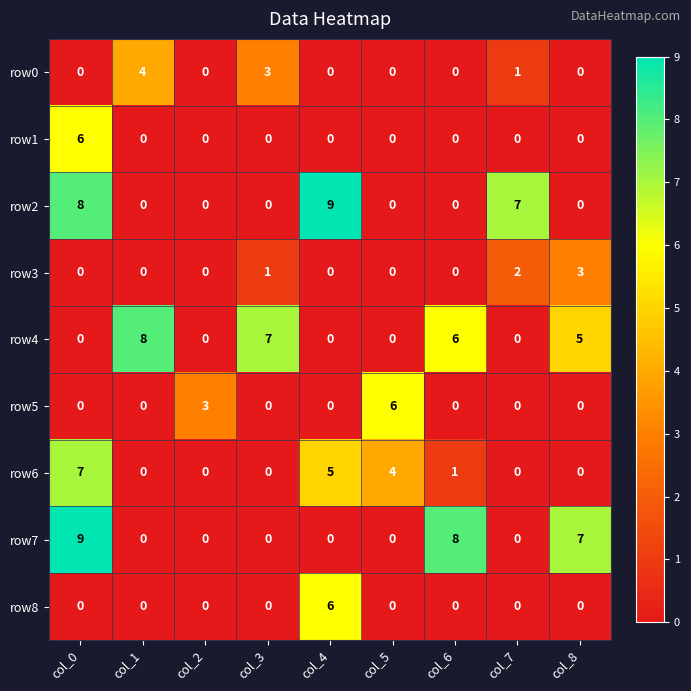

At which category is the sum across all series the highest?

col_0